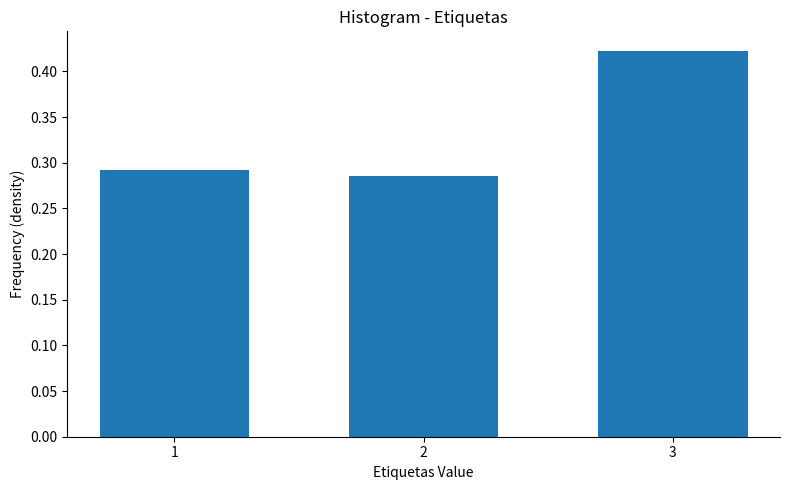

What is the change in value from 2 to 3?

+0.1